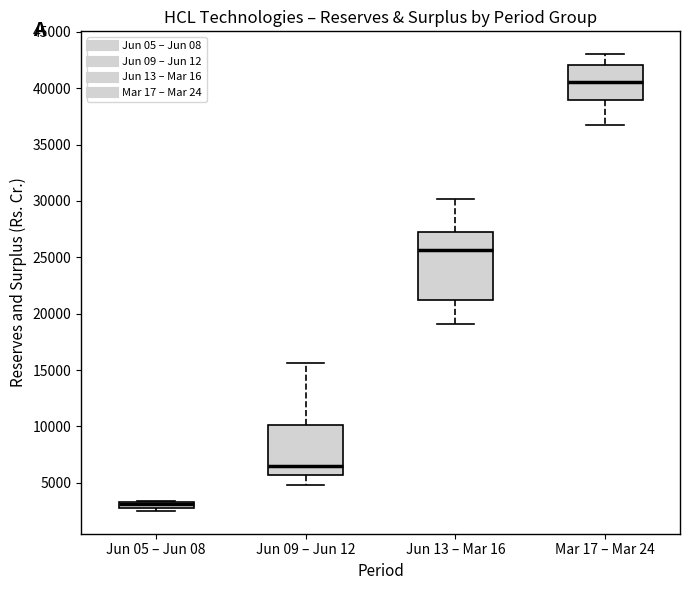

Which box has the highest median line?

Mar 17 – Mar 24